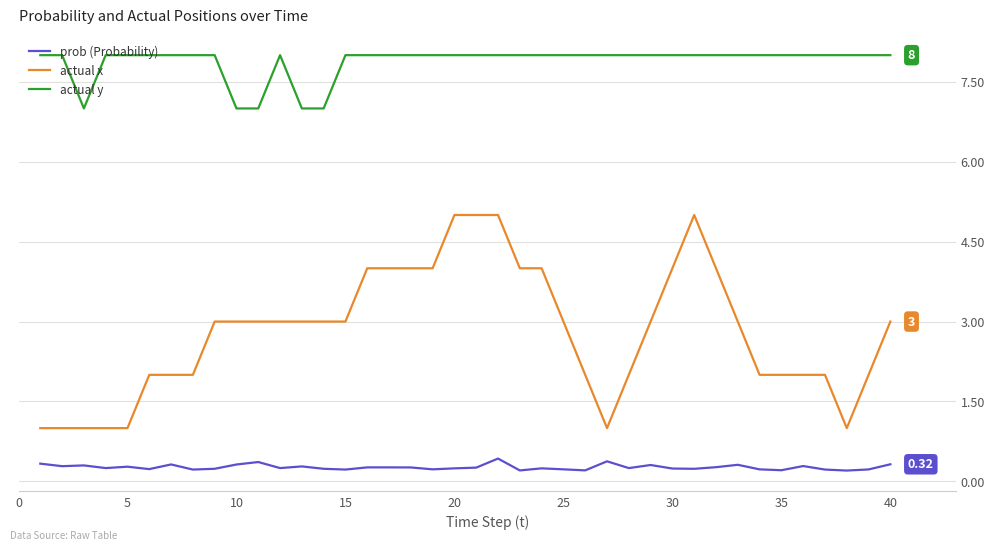

Which series has the largest total across all categories?

actual y